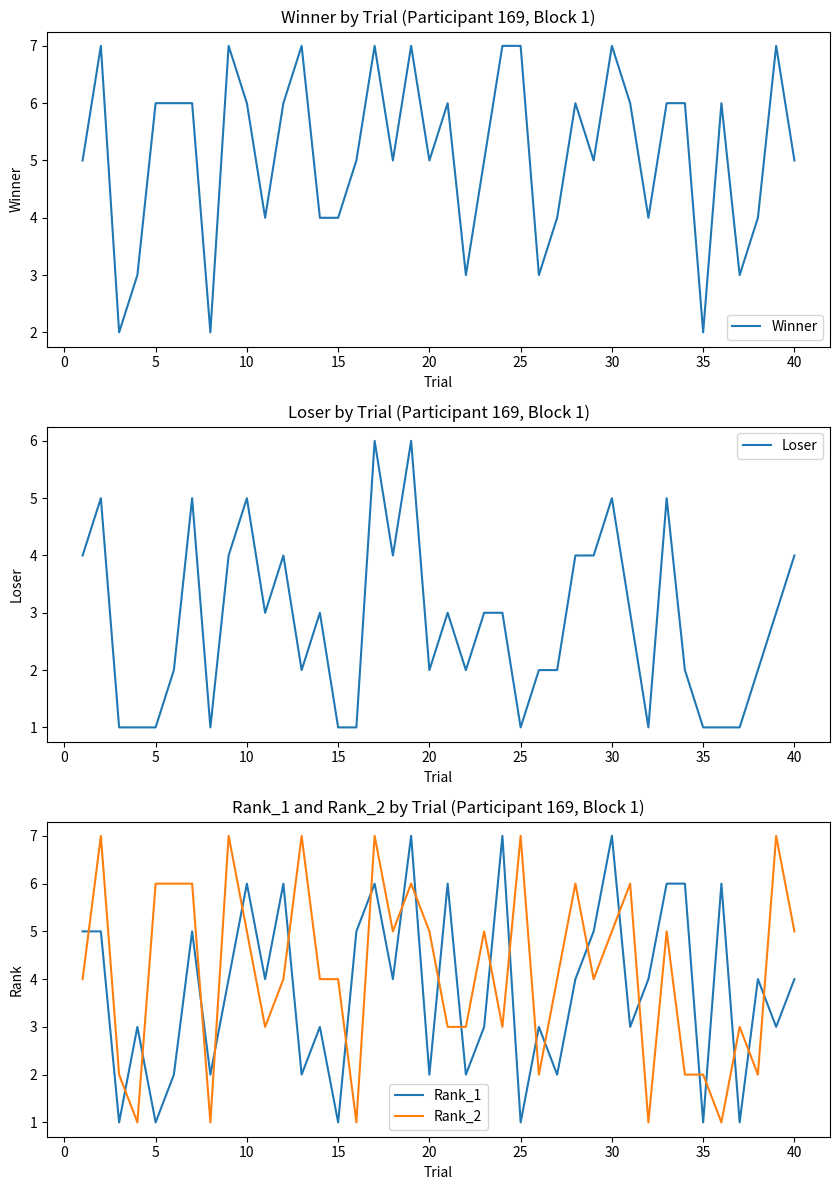

How many distinct data groups are displayed?

4